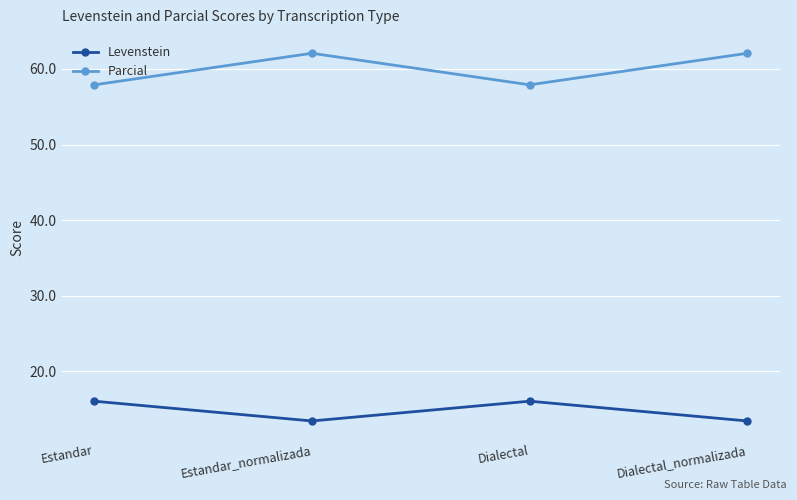

What value does the Levenstein series have at Dialectal?

16.0